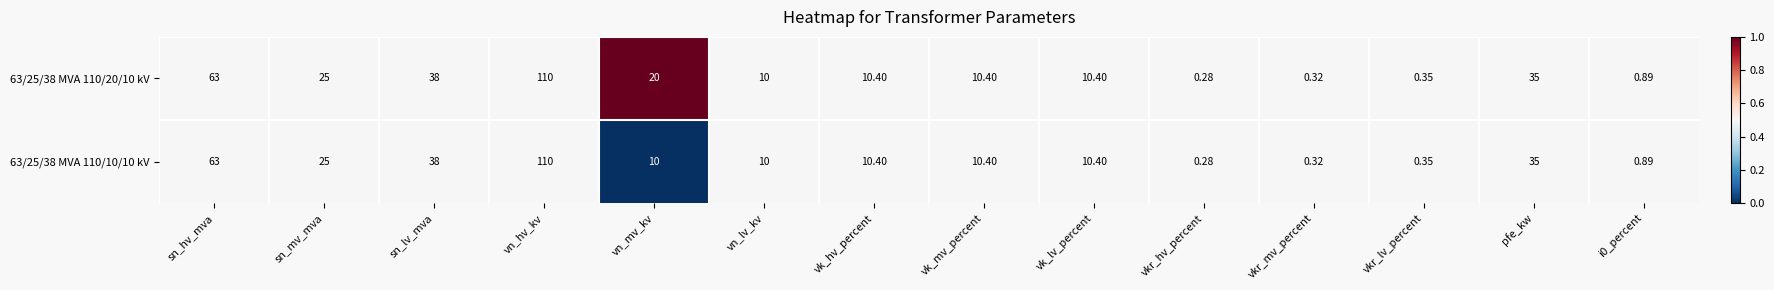

At which category is the sum across all series the highest?

vn_hv_kv